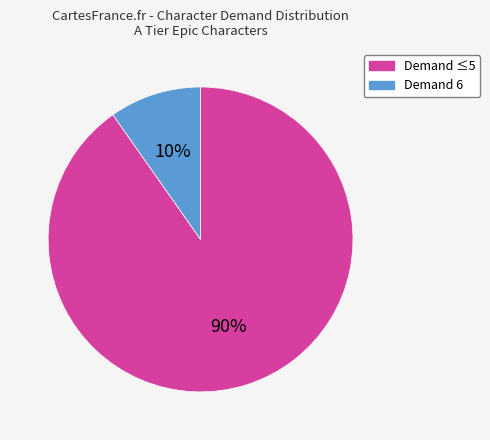

Between Demand 6 and Demand ≤5, which is larger?

Demand ≤5